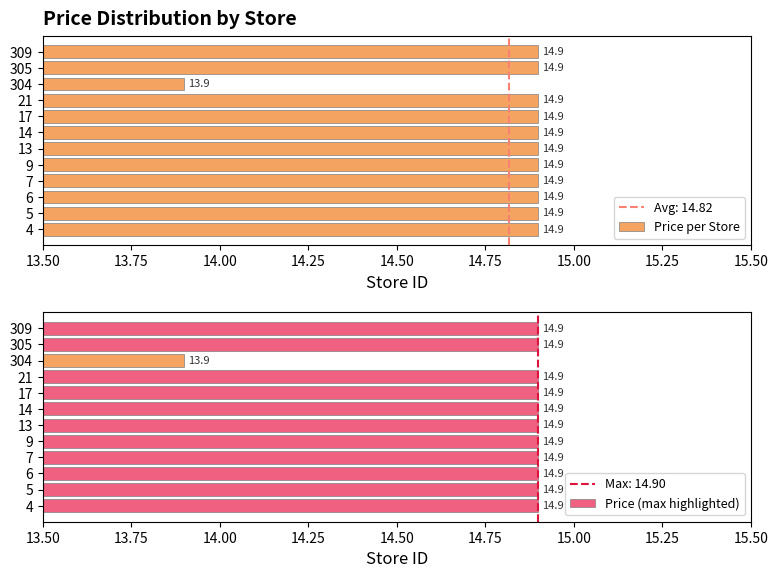

The value of Price (max highlighted) at 309 is 7.6. True or false?

False